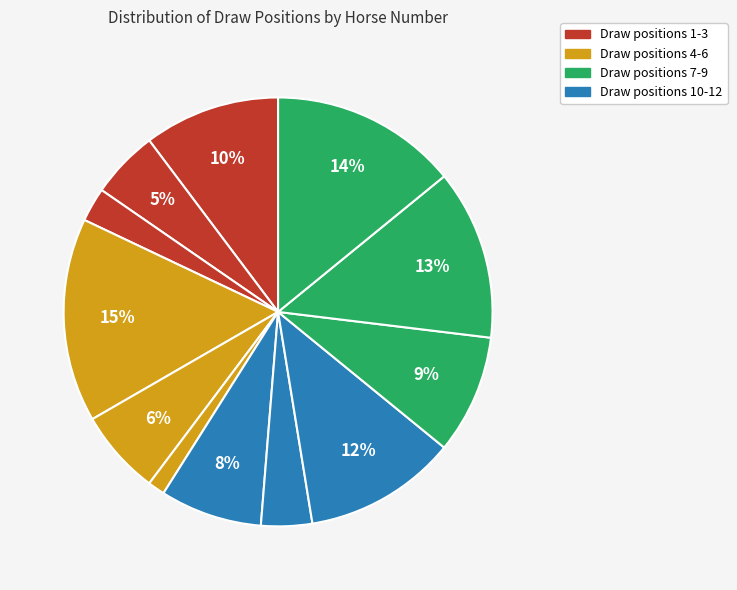

Count the number of slices in the pie.

12